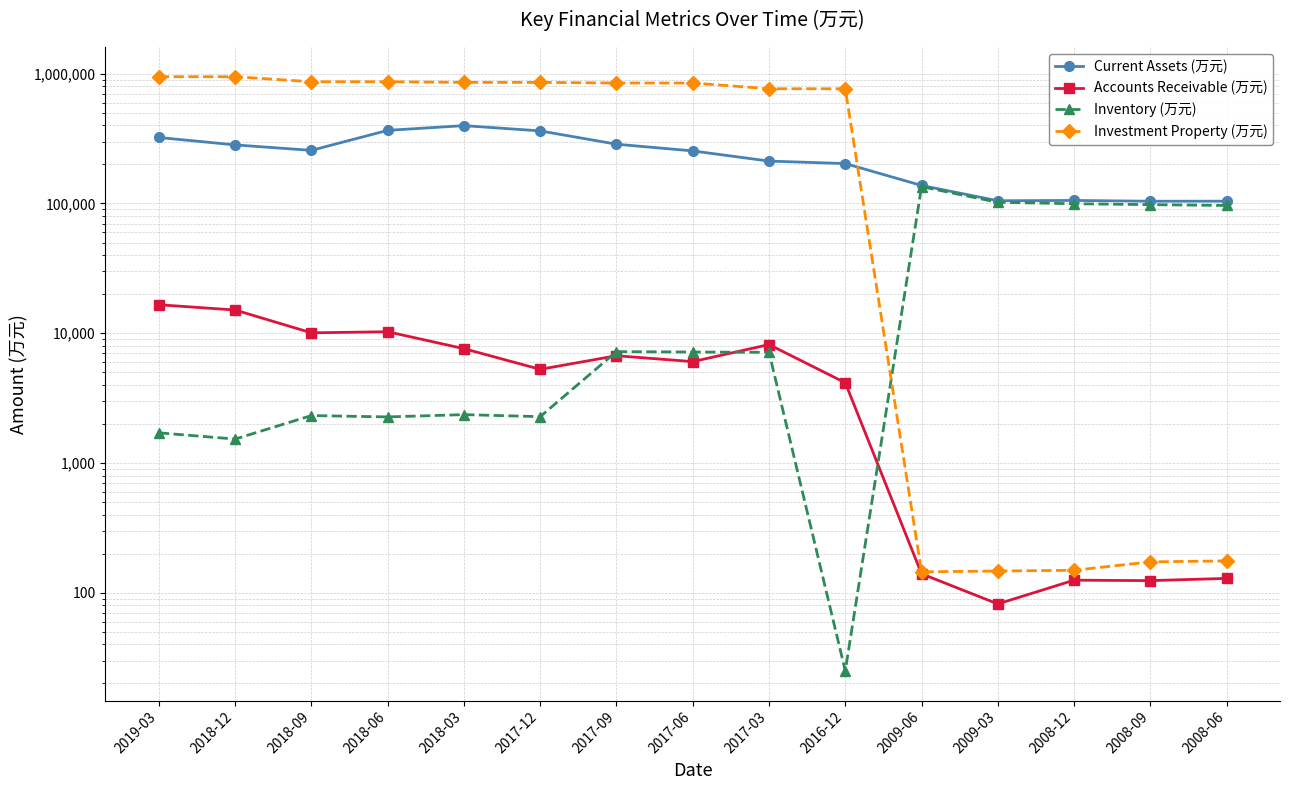

True or false: Accounts Receivable (万元) has a value of 223 at 2008-06.

False